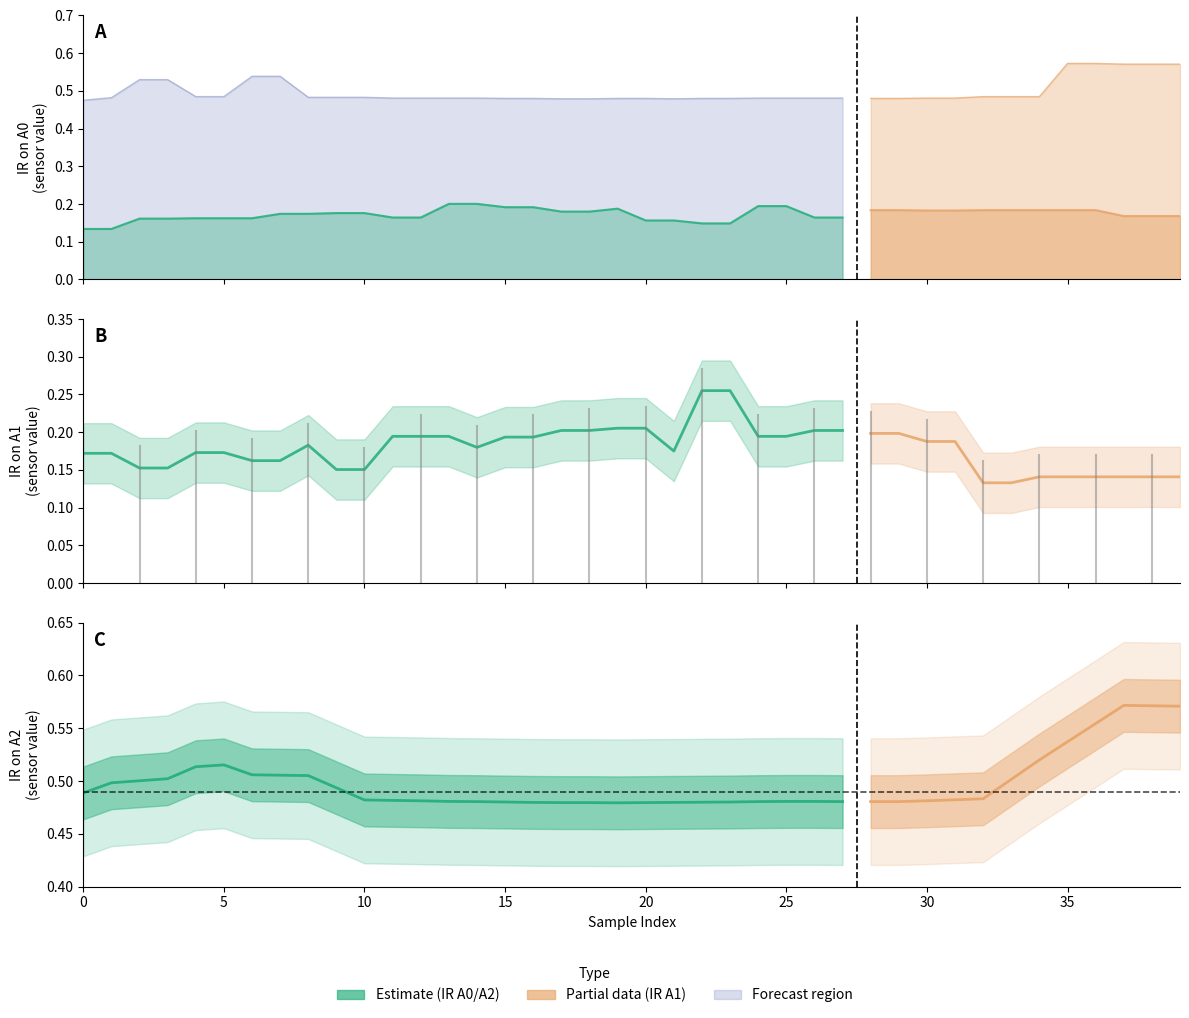

True or false: IR on A1 and IR on A2 intersect in this chart.

False